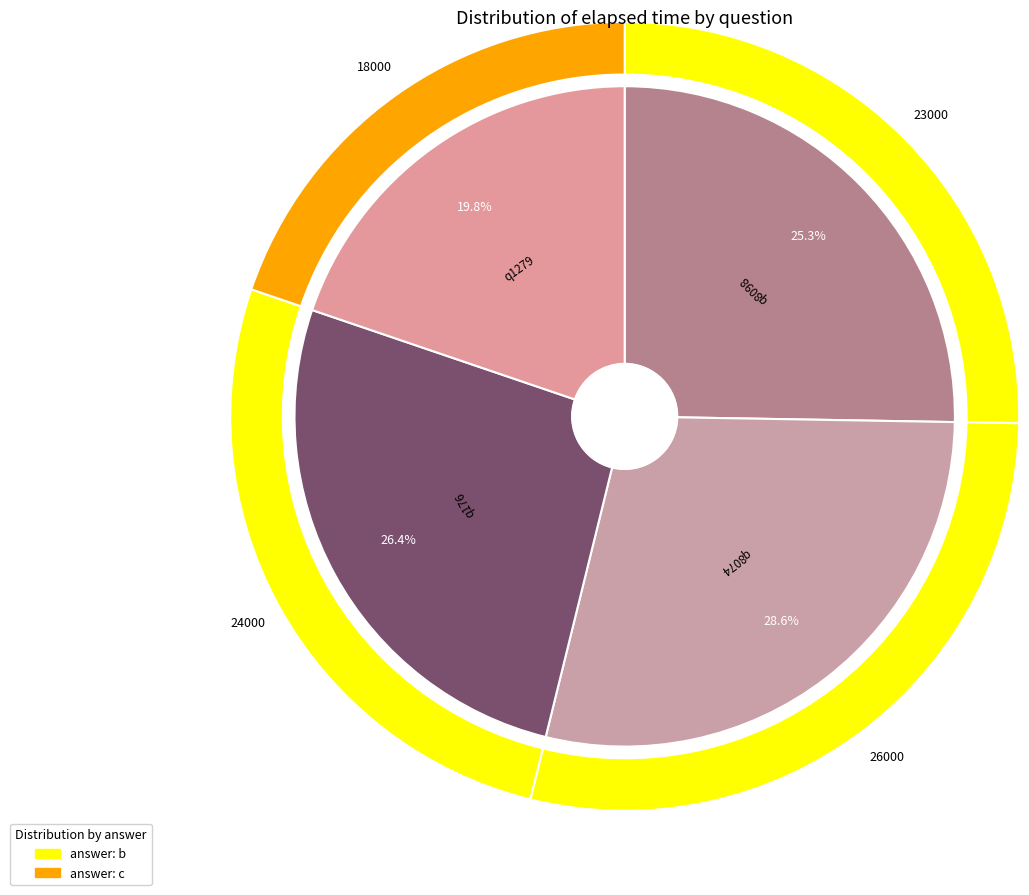

Rank the categories by value from lowest to highest.

q1279, q8098, q176, q8074